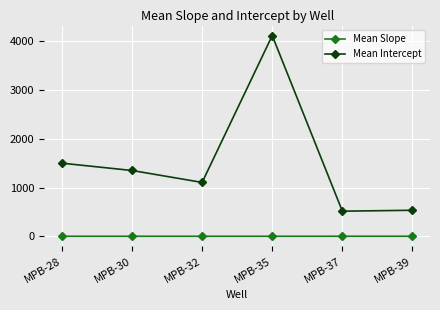

At which label does Mean Intercept first exceed 1350?

MPB-28